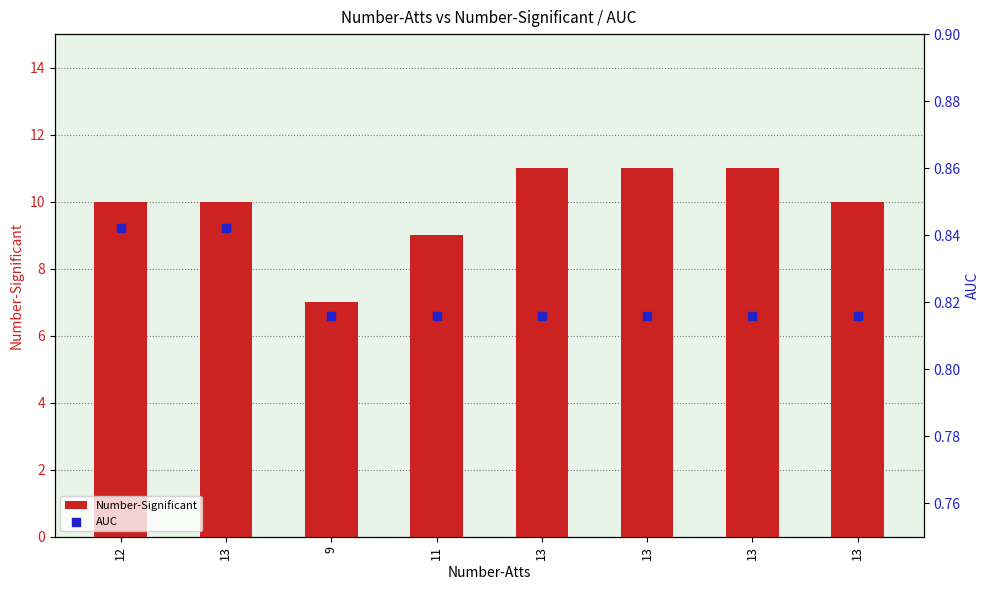

Which series has the largest total across all categories?

Number-Significant